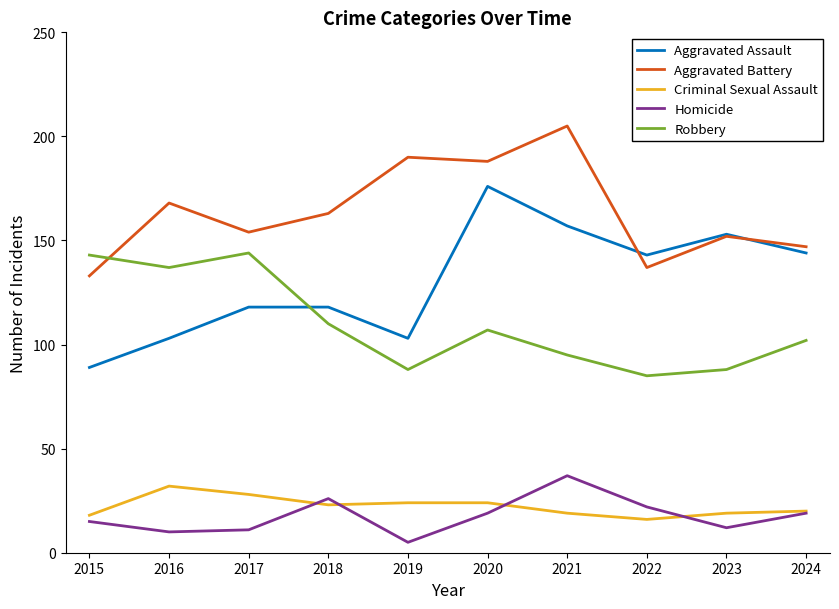

Which series has the largest total across all categories?

Aggravated Battery